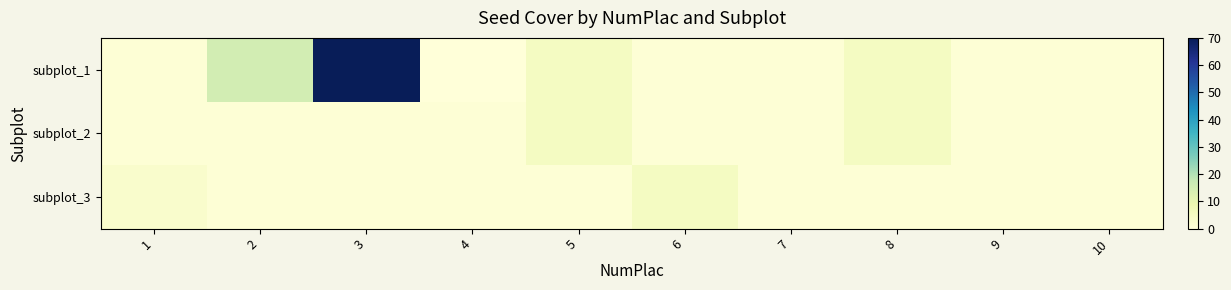

Between 9 and 7, which is larger?

9